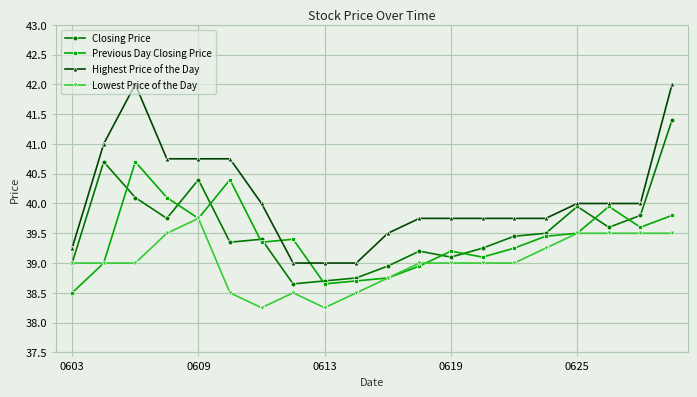

What is the highest value of the Lowest Price of the Day series?

39.8